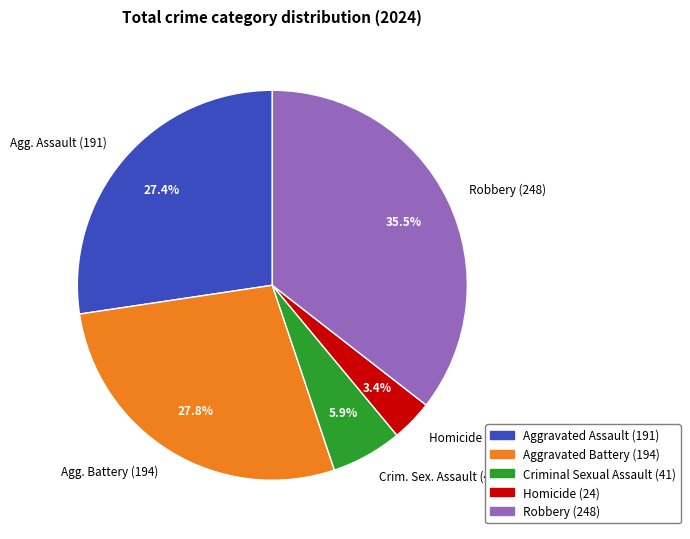

What percentage is NOT represented by Crim. Sex. Assault (41)?

94.1%